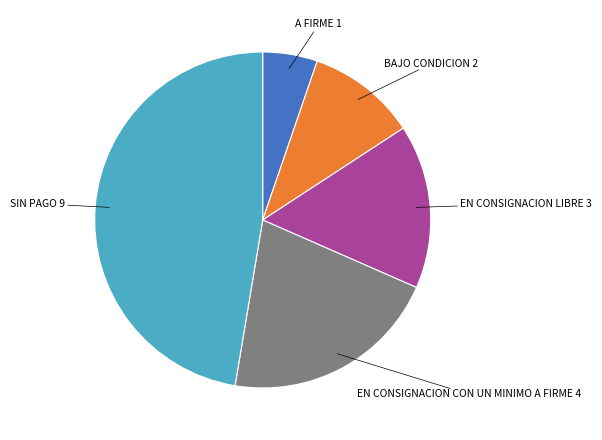

Is there any slice that represents more than half of the pie?

No